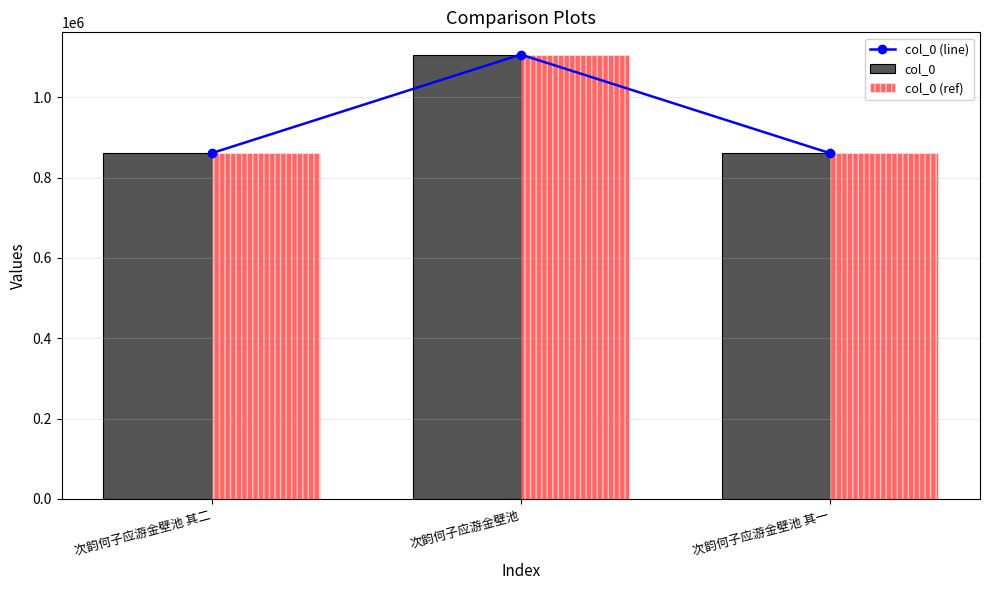

What is the label of the 3rd bar from the right?

次韵何子应游金壁池 其二